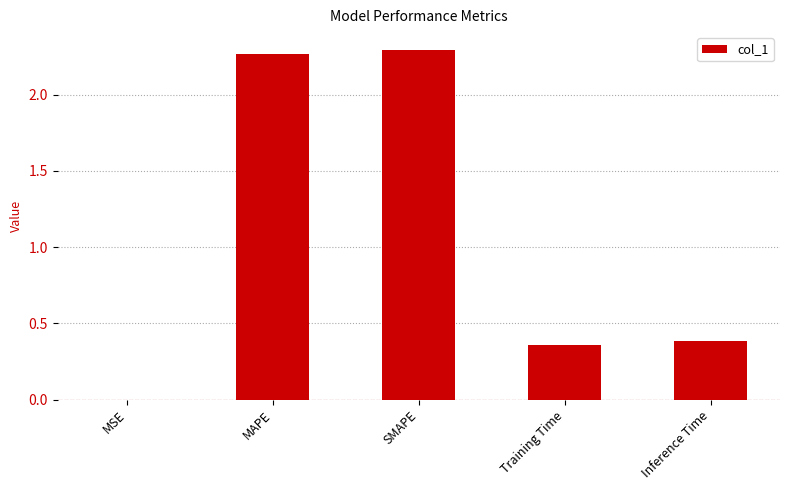

What is the change in value from MAPE to Inference Time?

-1.9